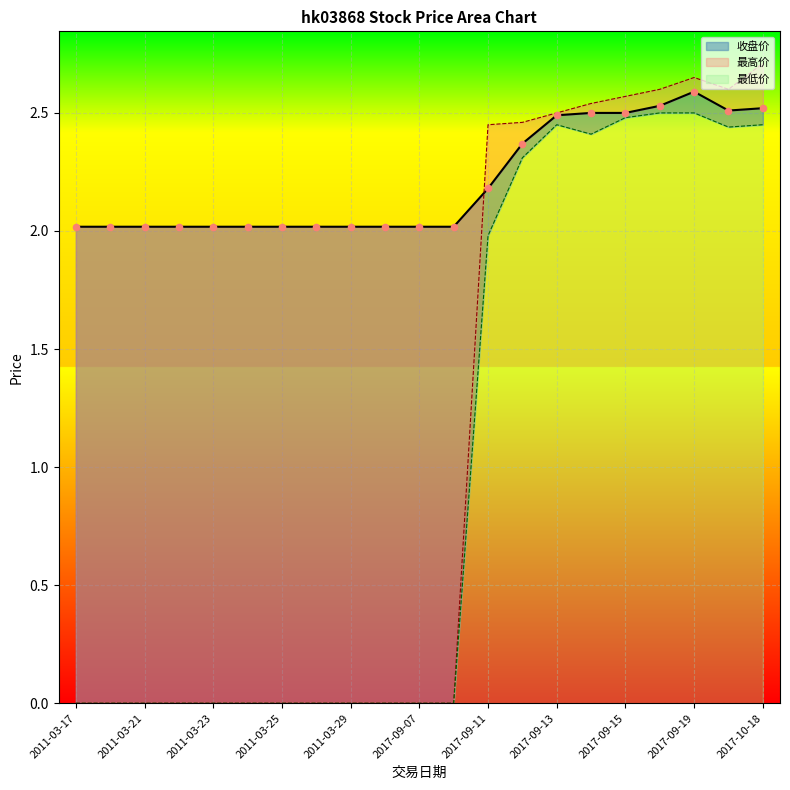

Is the value of 最低价 at 2017-09-19 greater than the value of 收盘价 at 2011-03-18?

Yes